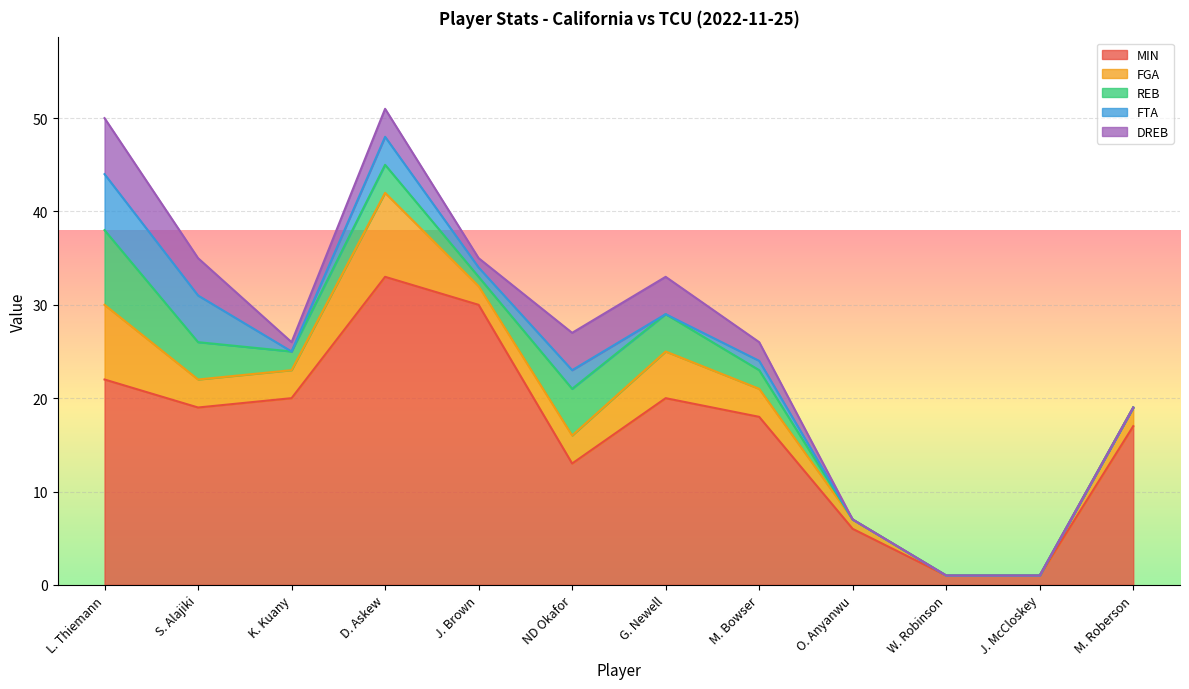

The value of MIN at O. Anyanwu is 6. True or false?

True